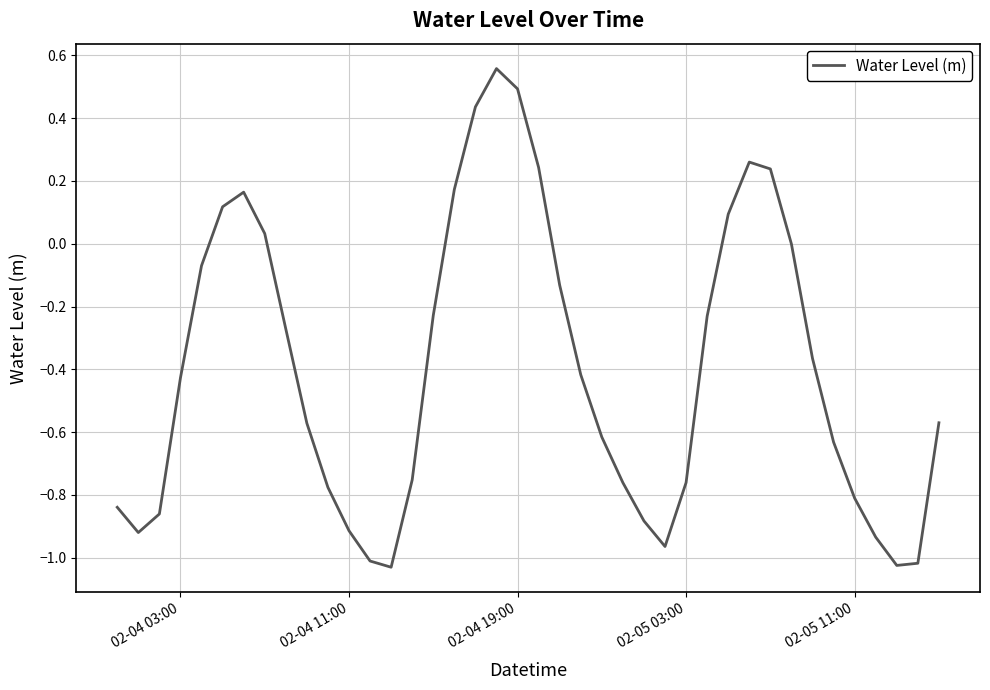

What is the sum of all values?

-16.0